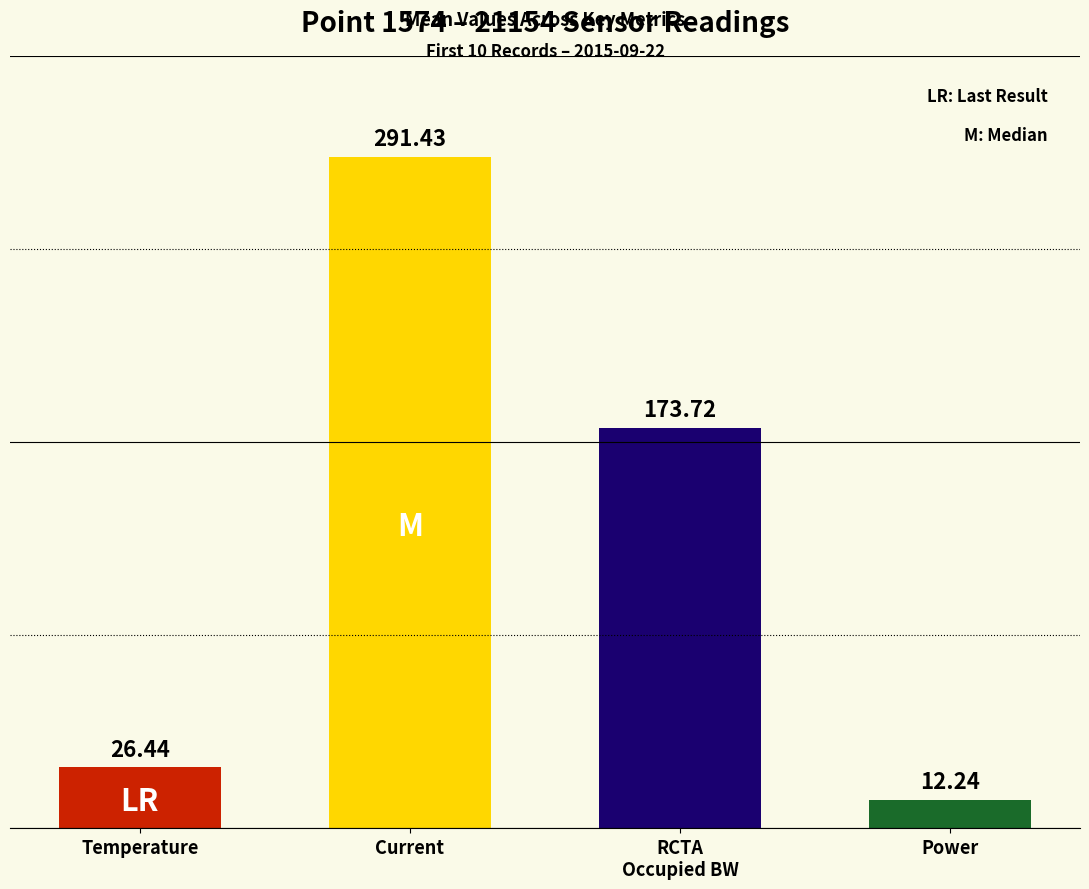

What is the greatest value displayed?

291.4